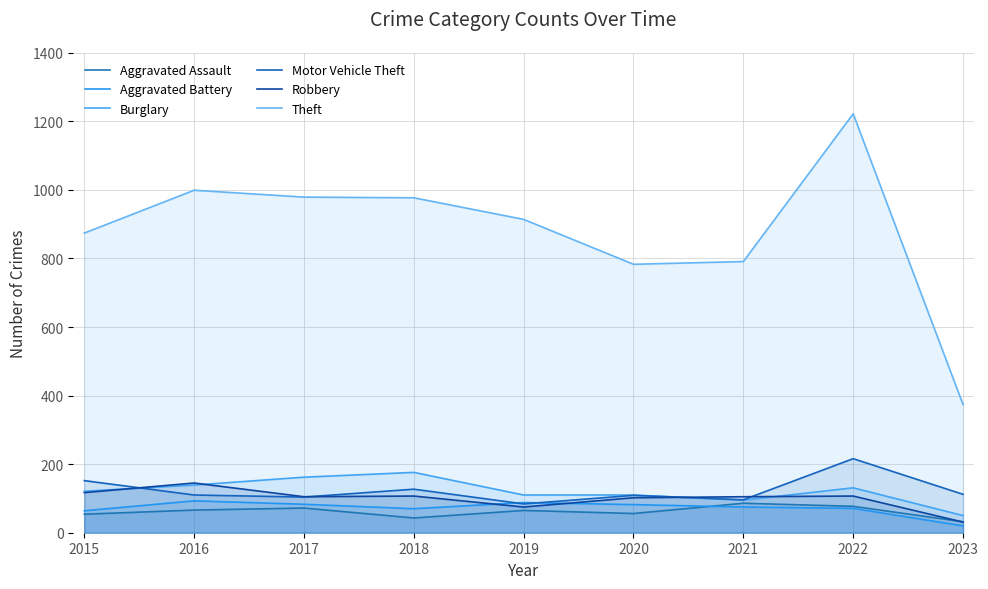

Between 2018 and 2020, which is larger?

2020